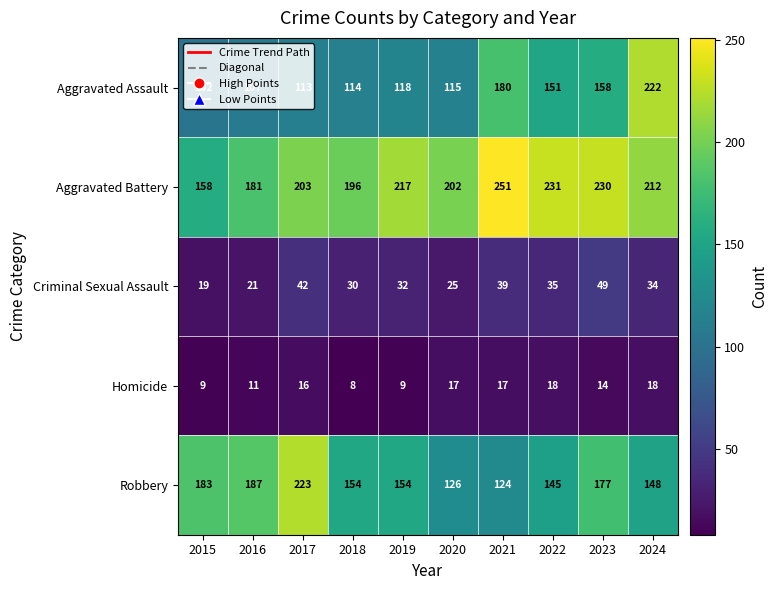

How many categories are shown in the chart?

10